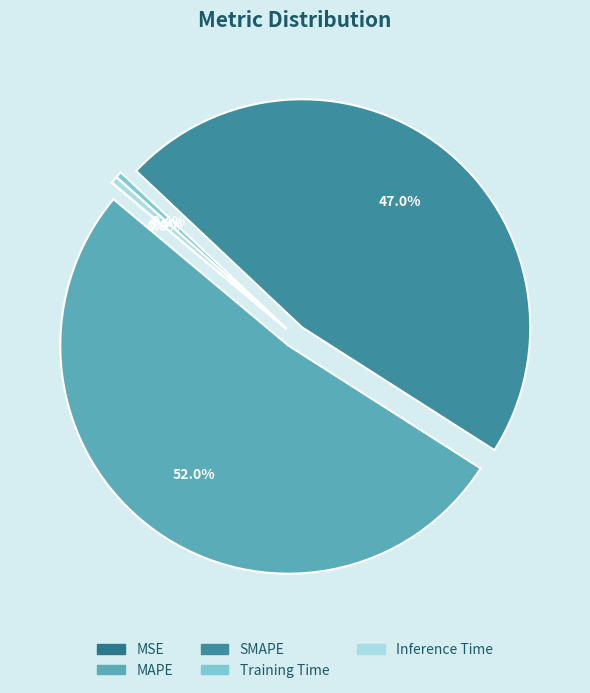

How many segments does this pie chart have?

5